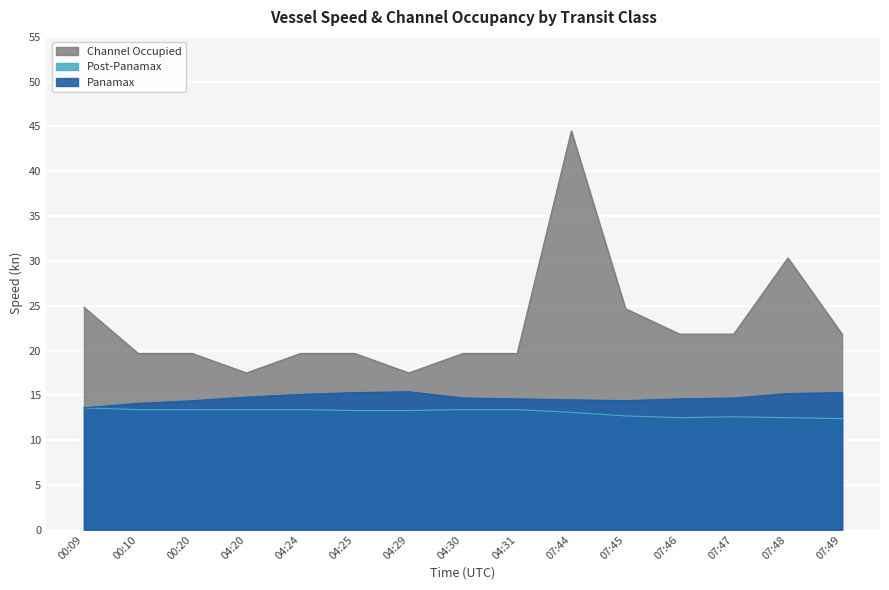

List the labels in order of Panamax value, smallest first.

00:09, 00:10, 00:20, 07:45, 07:44, 04:31, 07:46, 04:30, 07:47, 04:20, 04:24, 07:48, 04:25, 07:49, 04:29